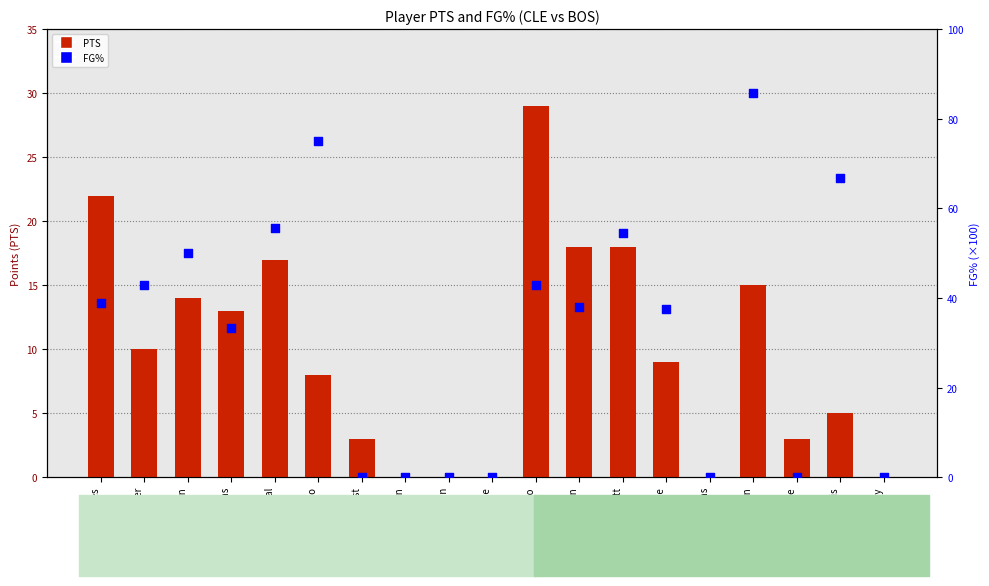

What is the change in value from LeBron James to Glen Davis?

+27.8